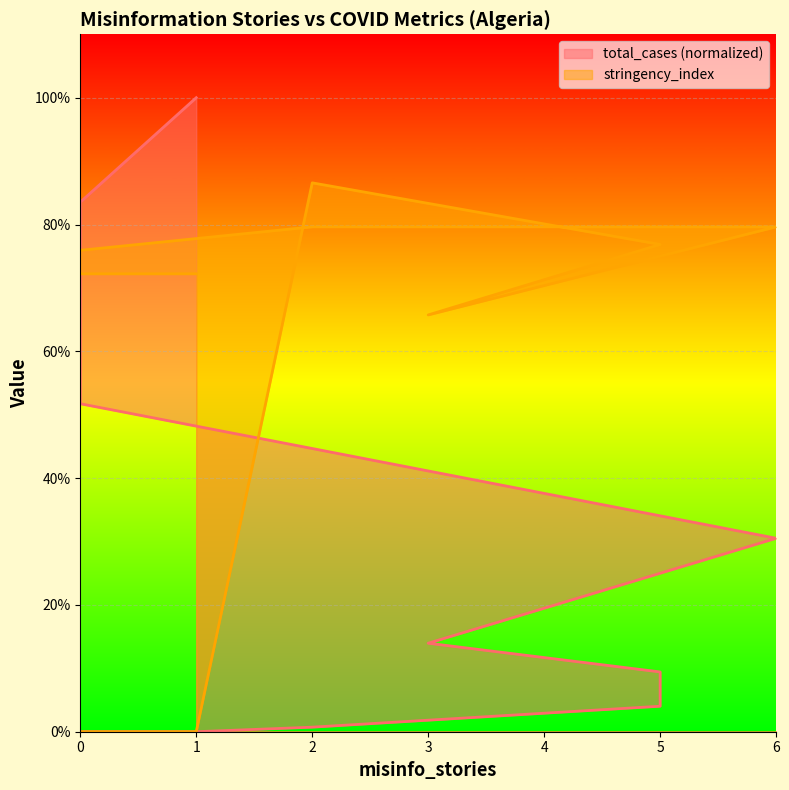

What is the highest value of the total_cases series?

100.0